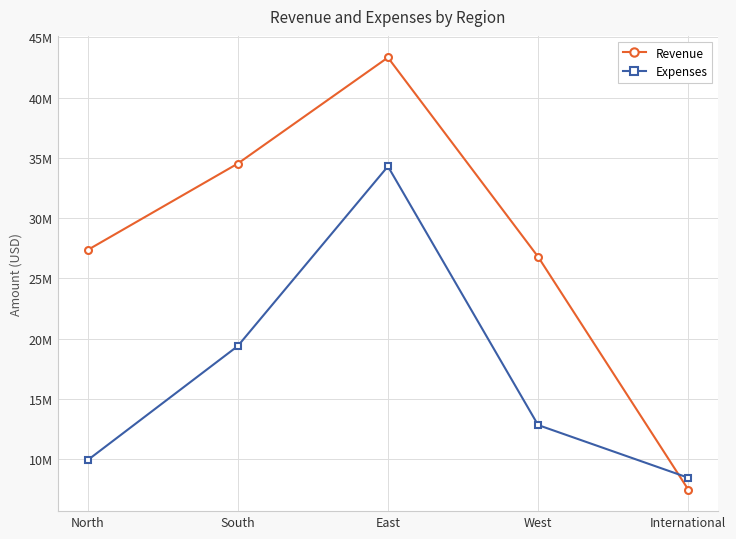

What is the sum of all Expenses values?

84930000